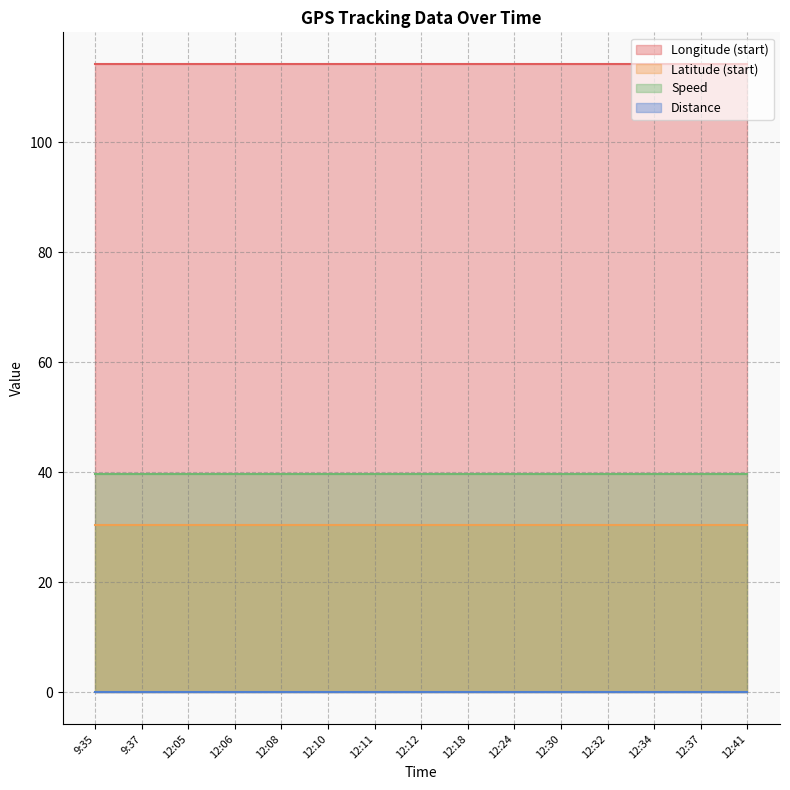

At how many categories does at least one series exceed 84?

15